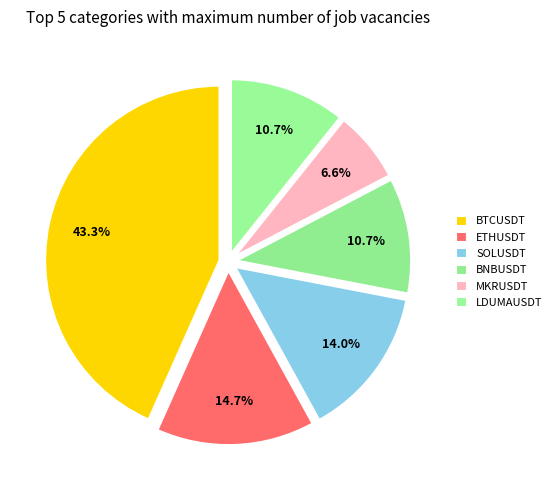

To the nearest percent, what is the difference between the SOLUSDT and MKRUSDT slice percentages?

7%